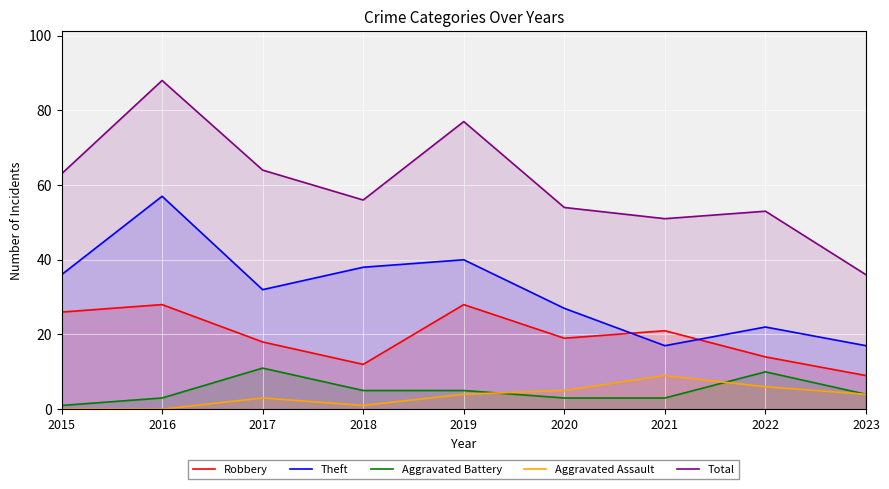

Rank the series at 2021 from lowest to highest value.

Aggravated Battery, Aggravated Assault, Theft, Robbery, Total